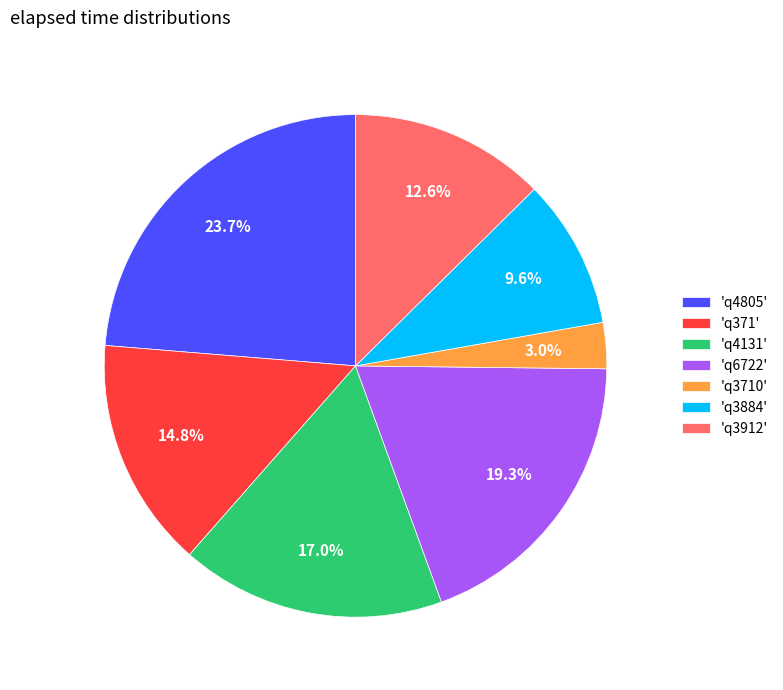

How many segments does this pie chart have?

7